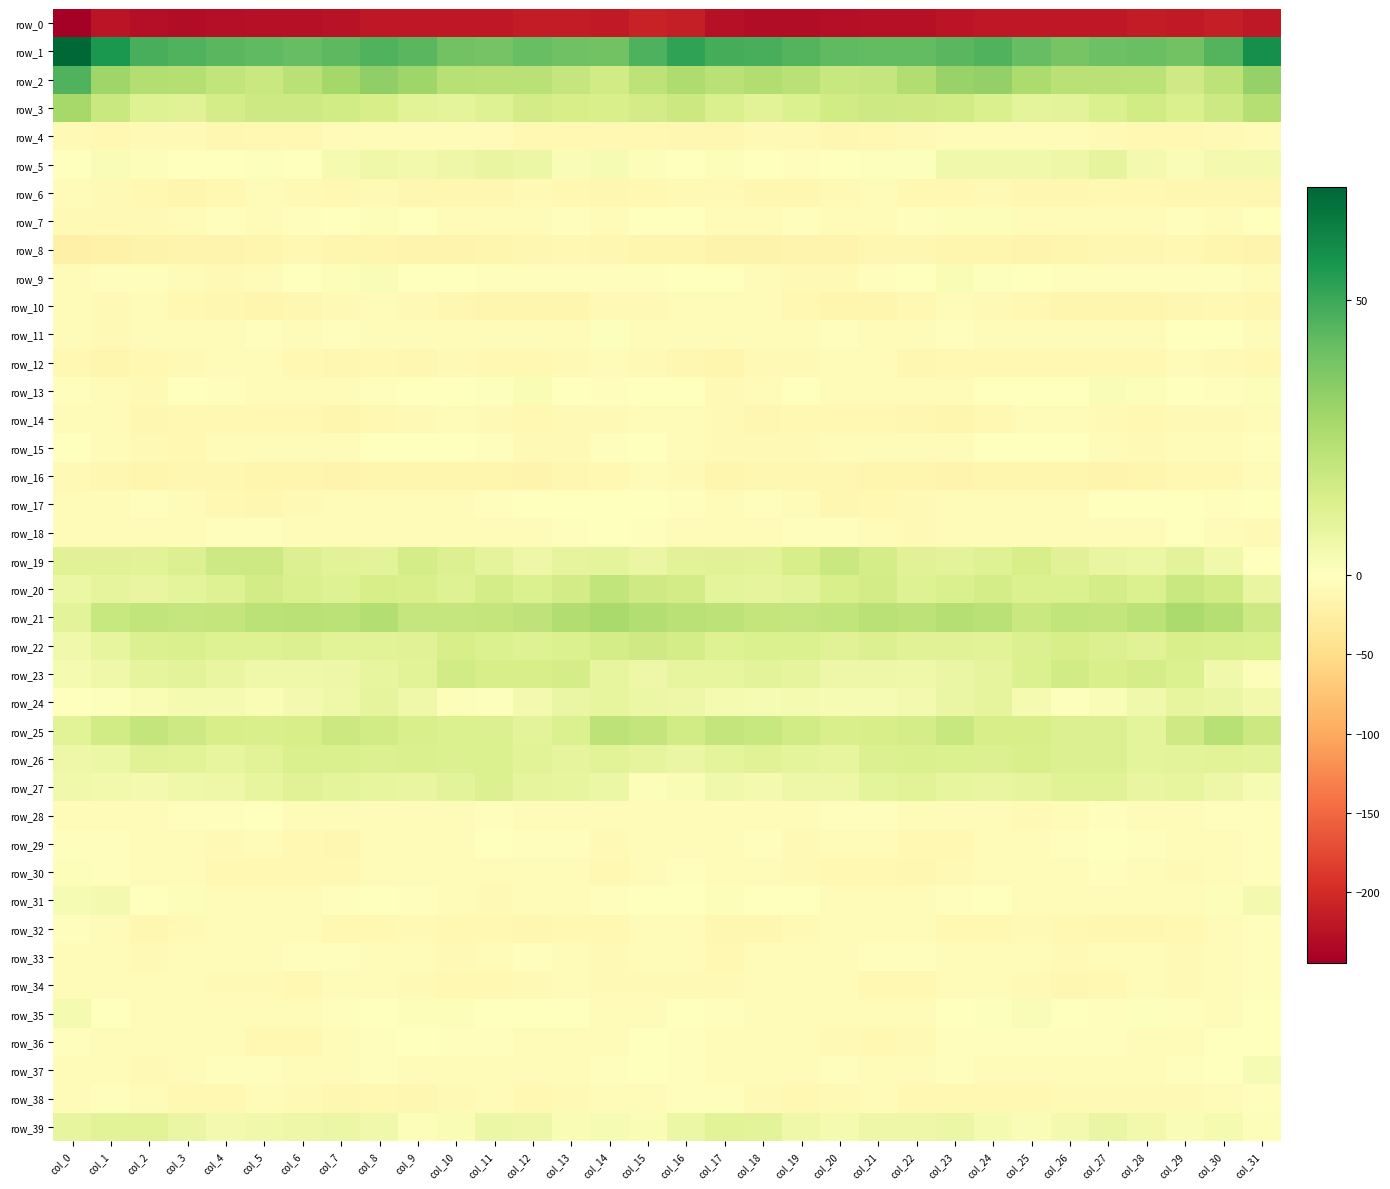

Is it true that row_11 equals -3.2 at col_25?

False